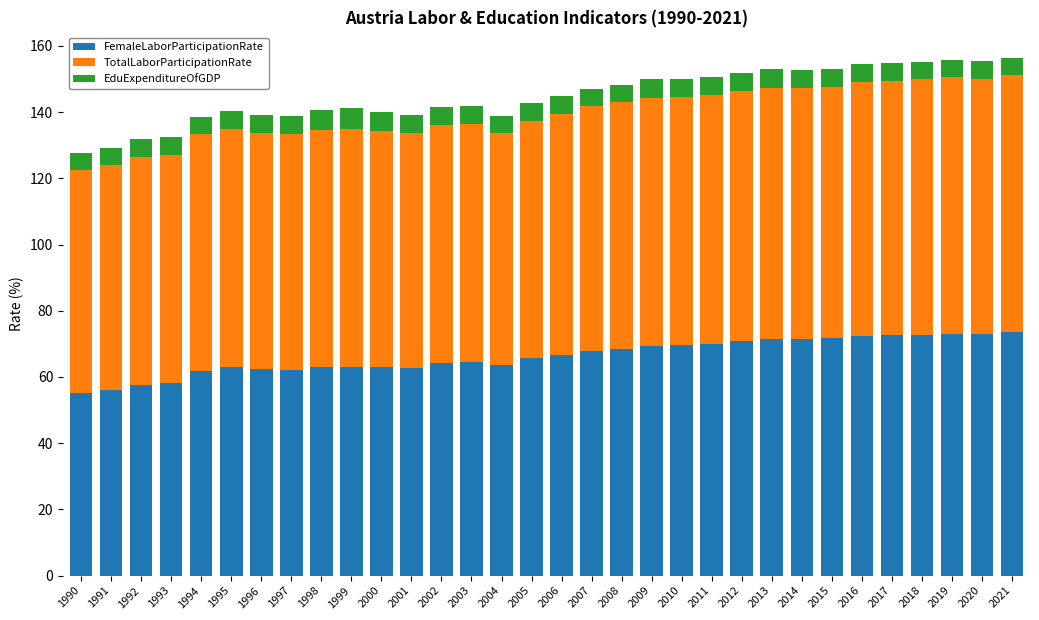

What is the sum of the FemaleLaborParticipationRate values at 1994 and 1993?

120.1